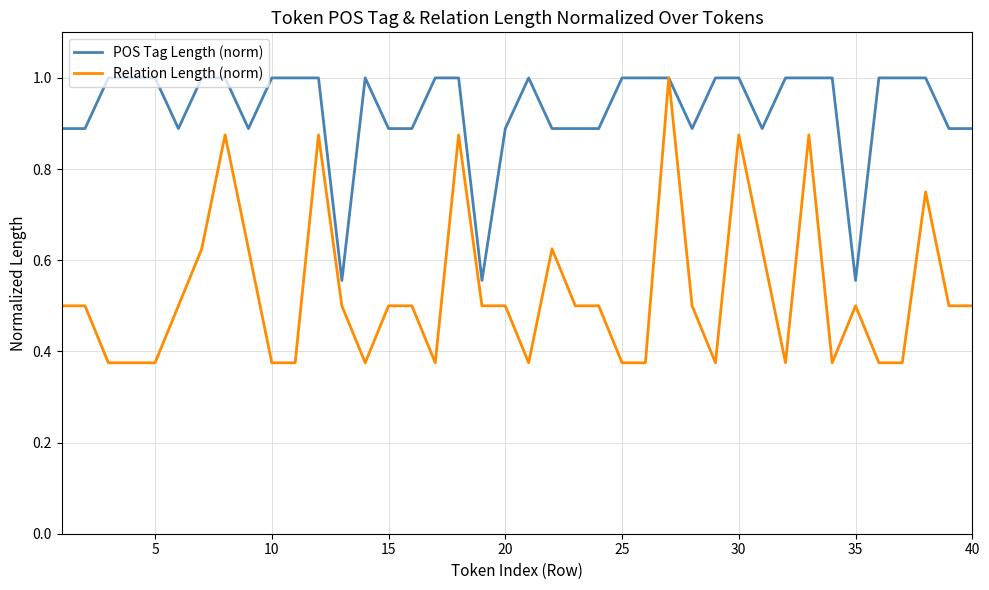

What is the maximum value shown in the chart?

1.0